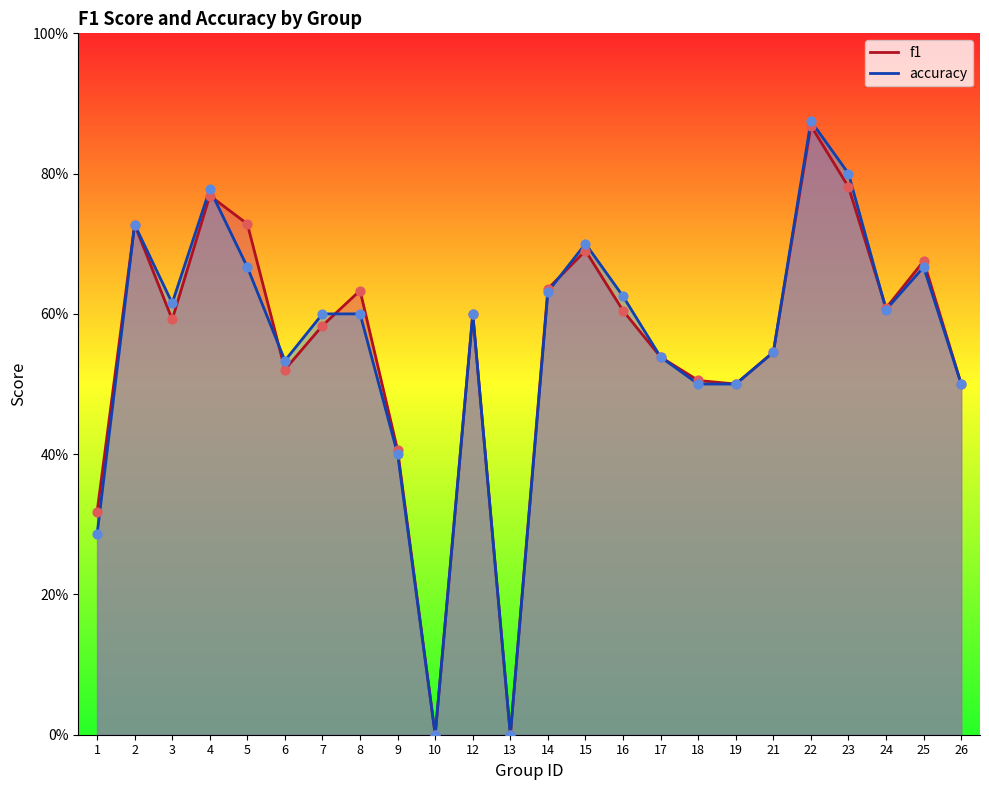

At which category is the sum across all series the highest?

22